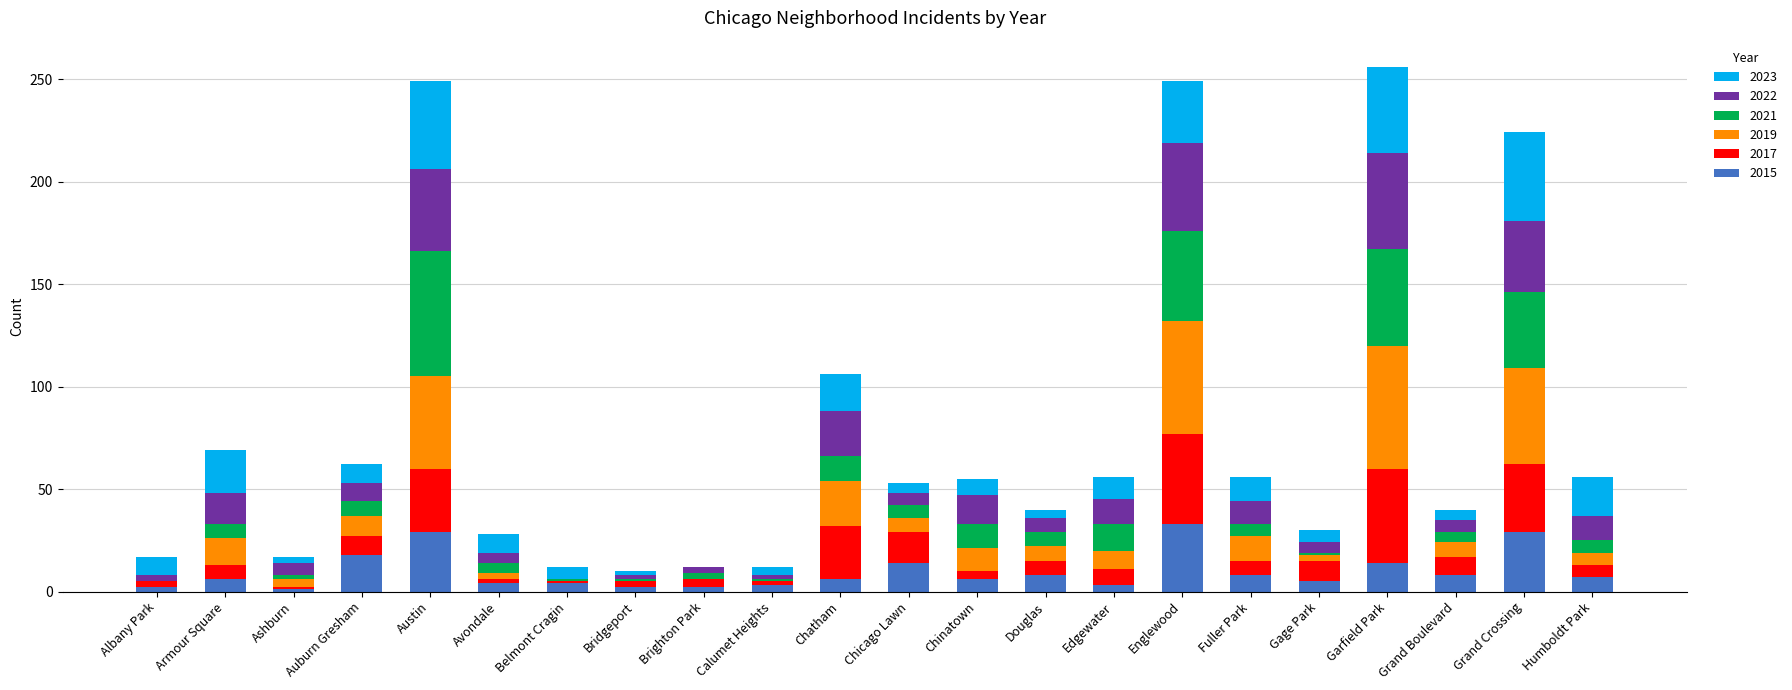

How many categories are shown in the chart?

22